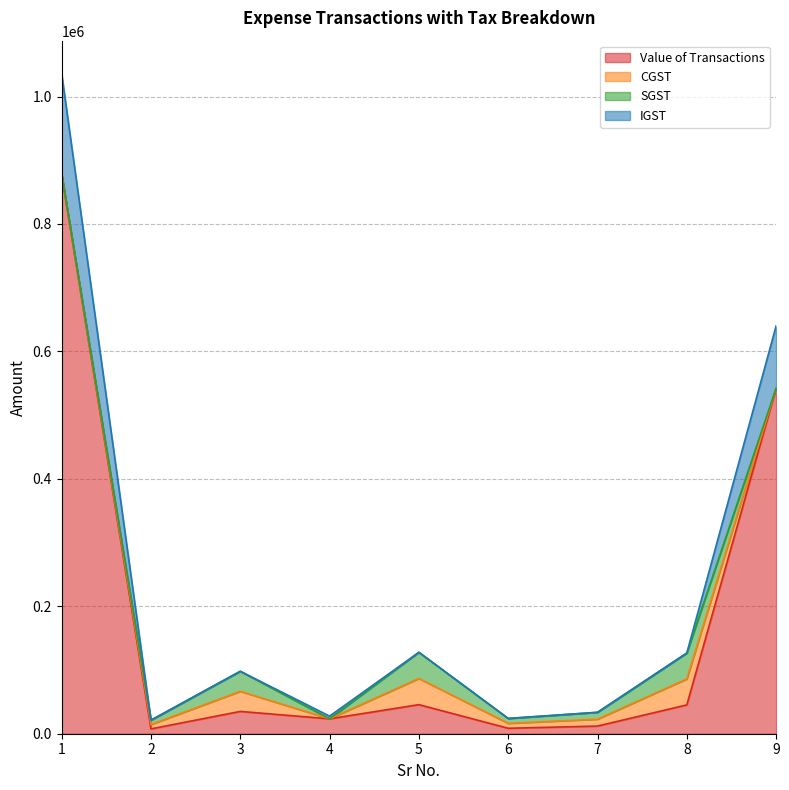

Which has a higher value, 1 or 7?

1